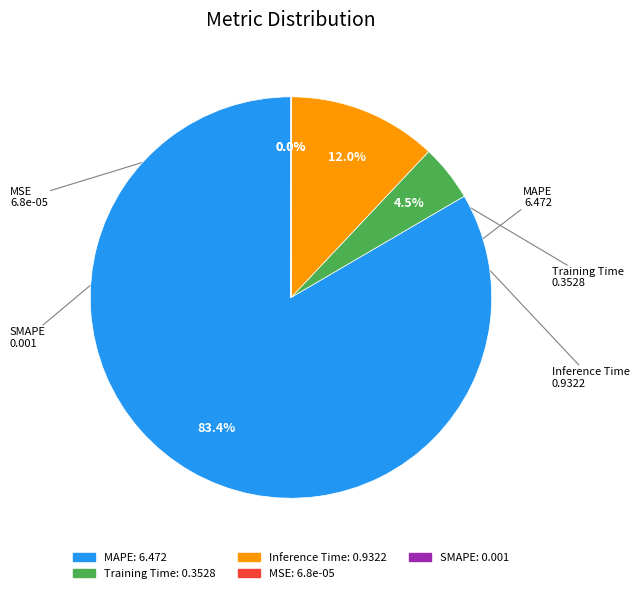

To the nearest percent, what percentage of the pie is MAPE?

83%